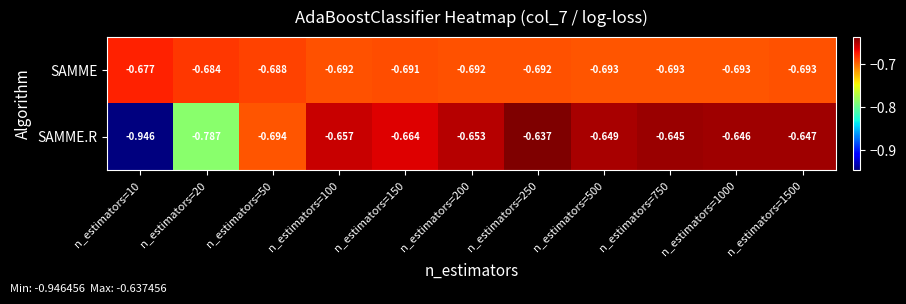

Which series has the largest total across all categories?

SAMME